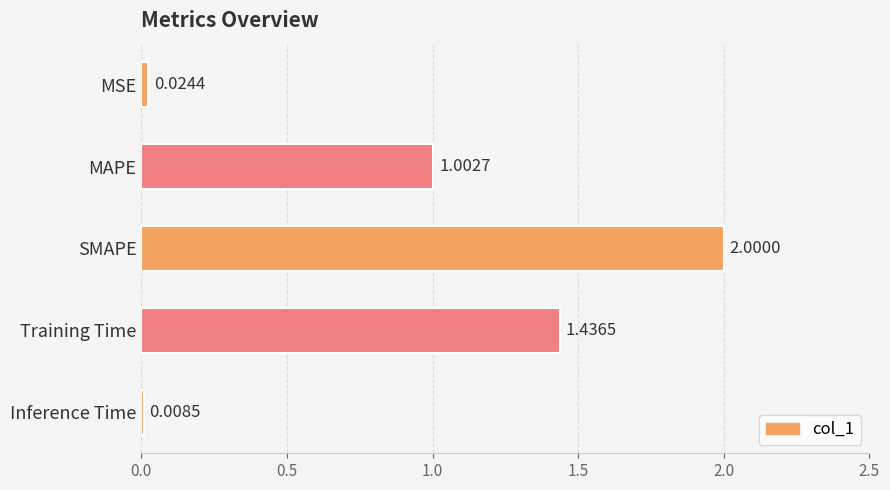

Where is the data nearest to the value 1?

MAPE